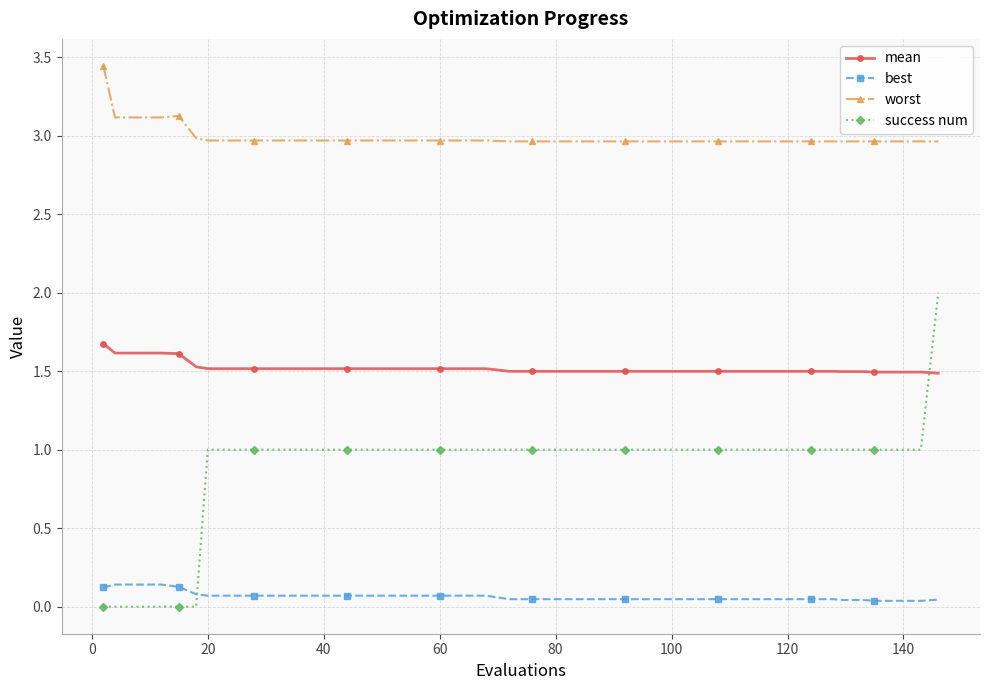

What are all the series names shown in the legend?

mean, best, worst, success num